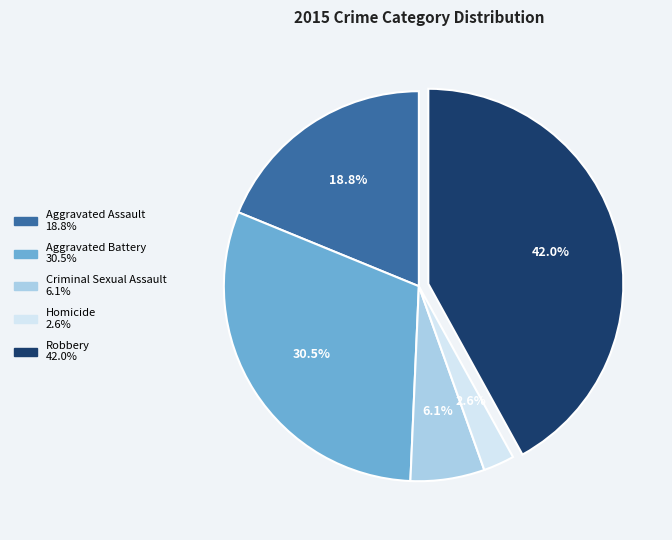

Does Criminal Sexual Assault represent more than half of the total?

No